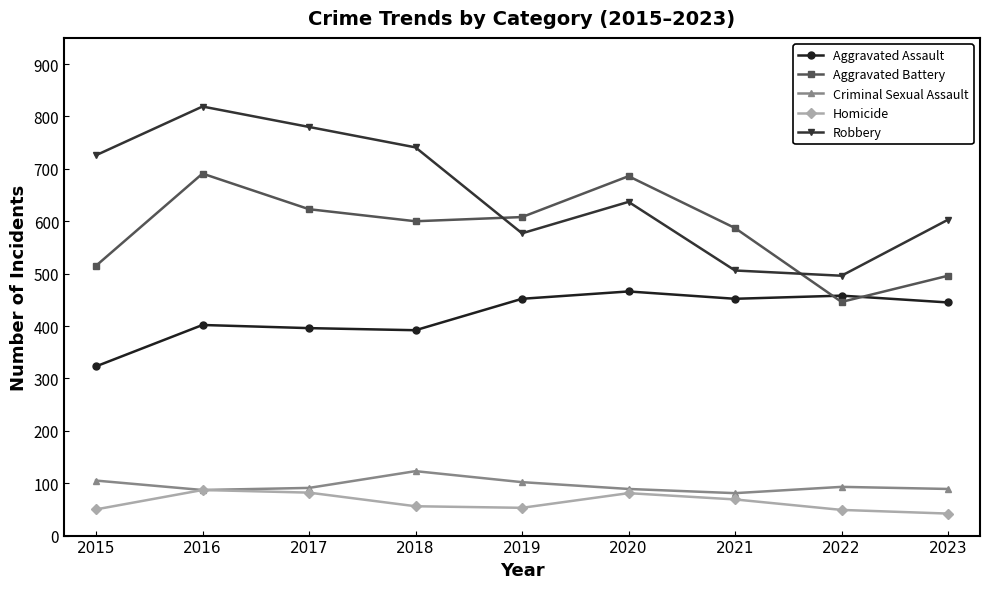

Rank the series at 2015 from highest to lowest value.

Robbery, Aggravated Battery, Aggravated Assault, Criminal Sexual Assault, Homicide